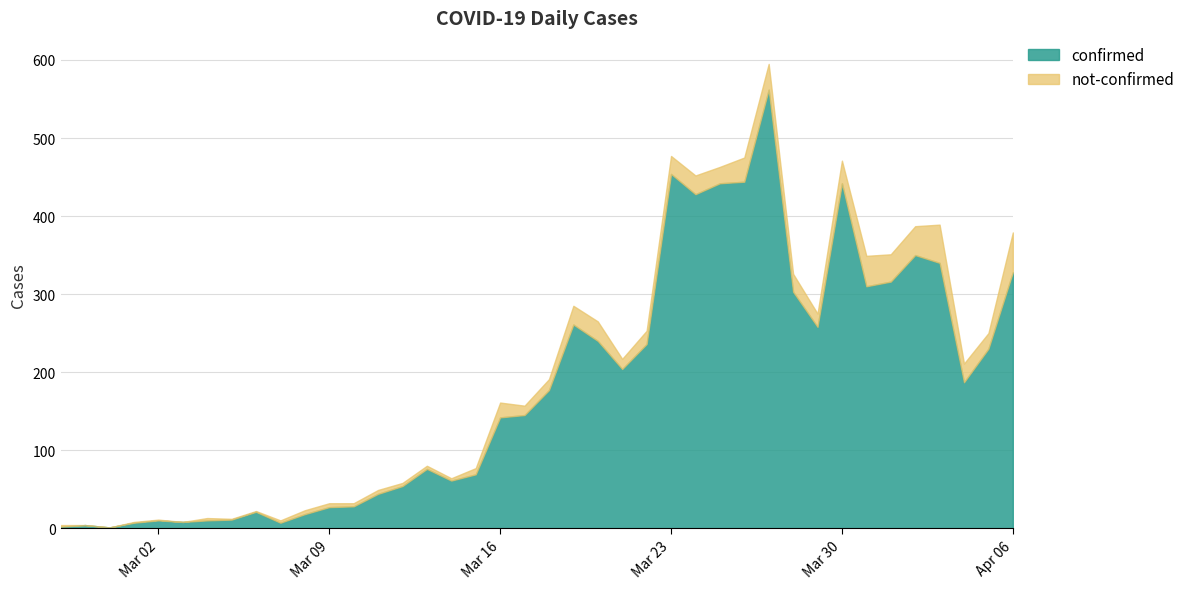

Reading right to left, transcribe all the data shown in this chart.

confirmed: 328	230	187	340	350	316	310	442	258	303	562	444	442	428	454	236	204	240	261	177	145	142	69	61	76	54	44	28	27	18	7	21	11	10	8	10	7	1	4	2
not-confirmed: 51	20	24	49	37	35	39	29	17	23	33	31	21	24	23	17	13	25	24	14	12	19	8	3	4	4	5	4	5	5	3	1	1	3	0	1	1	0	0	2